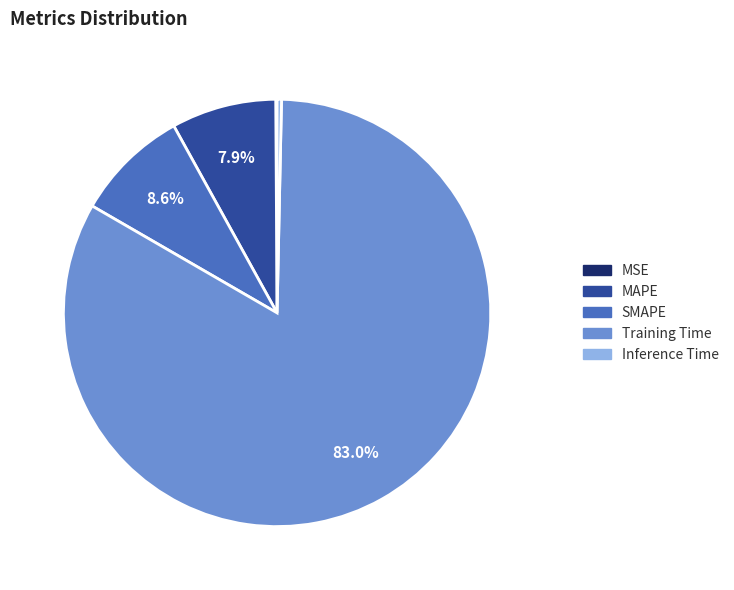

Is the sum of Inference Time and SMAPE greater than half?

No